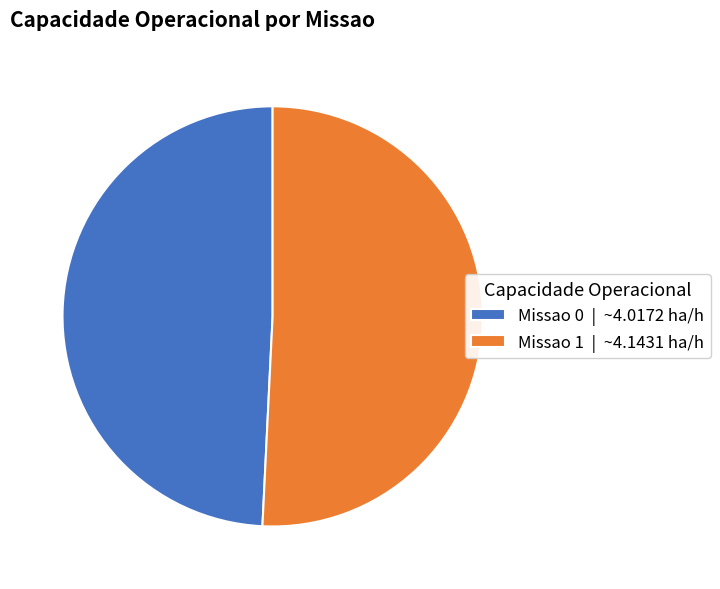

Is it true that Missao 0 | ~4.0172 ha/h is 49% of the pie?

True